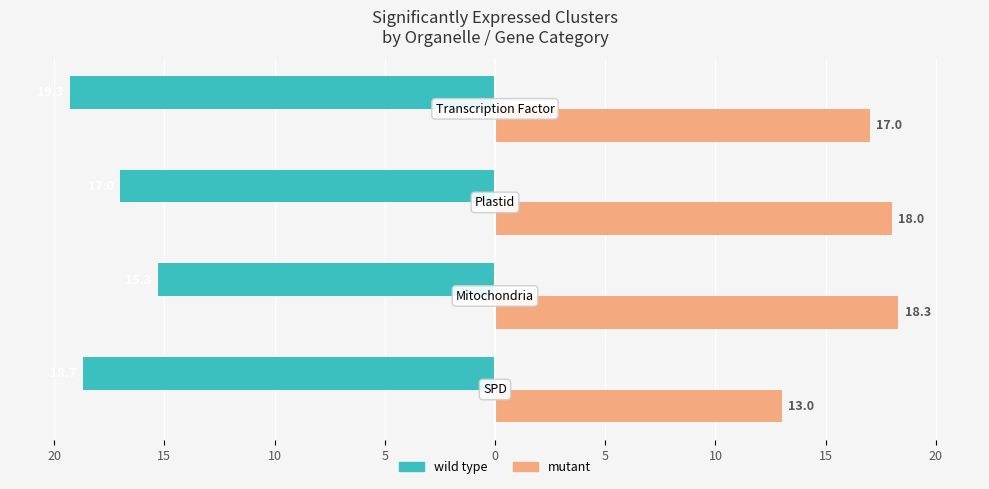

Reading right to left, what are all the values shown in this chart?

wild type: -19.3	-17.0	-15.3	-18.7
mutant: 17.0	18.0	18.3	13.0